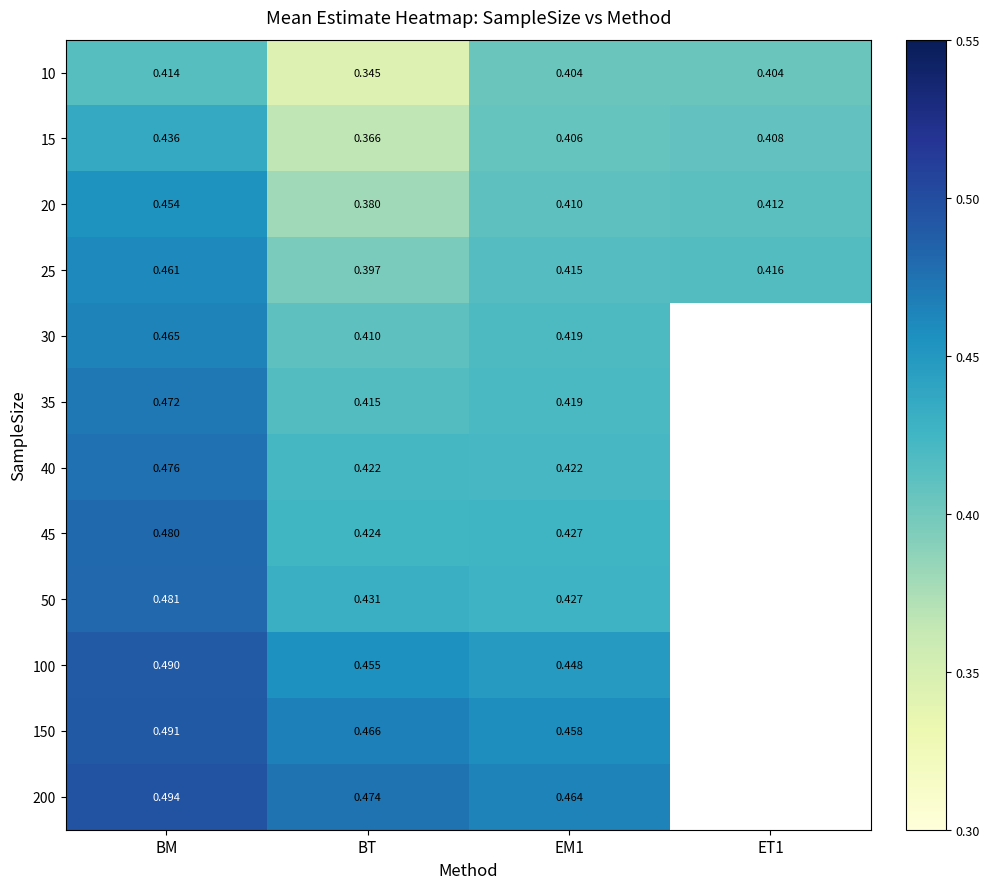

What is the spread (max minus min) of values at BM?

0.1